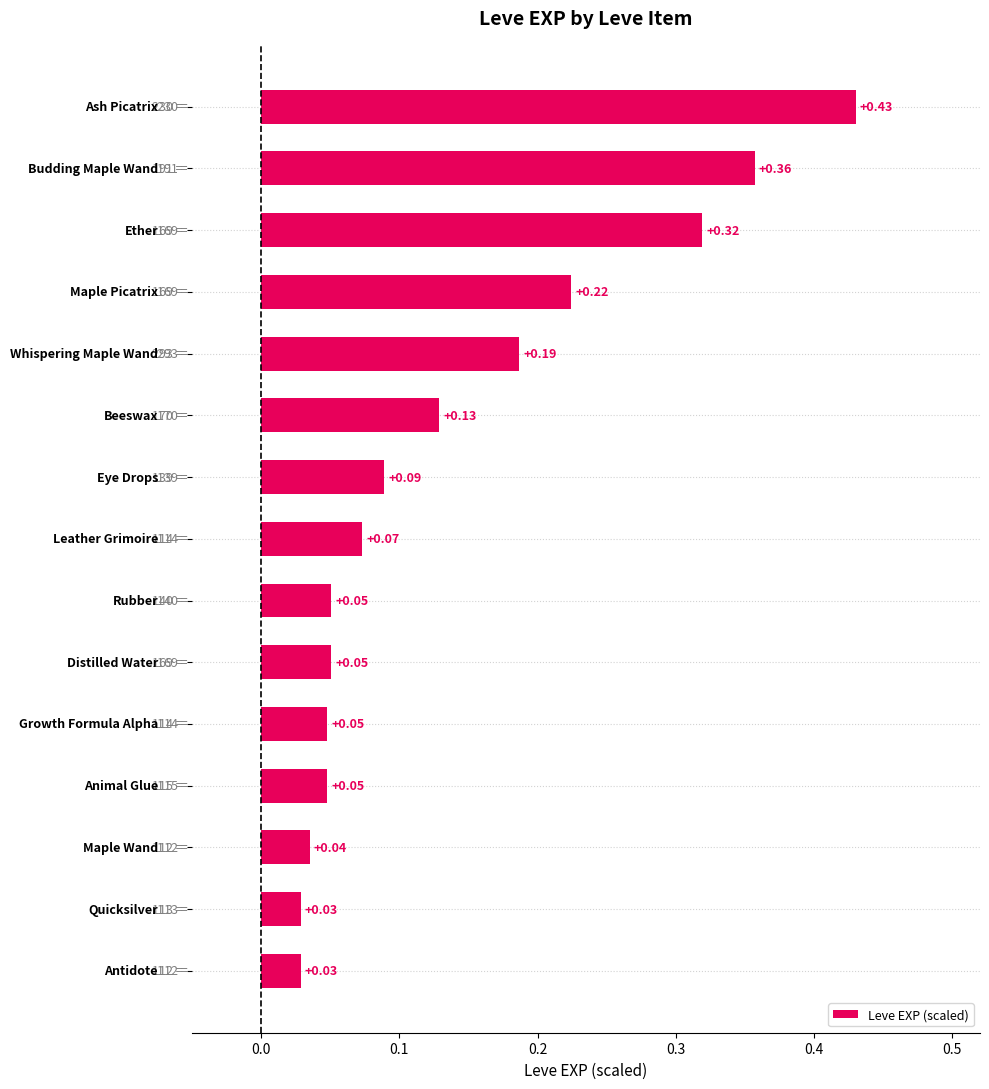

Are the bars grouped side by side (vs. stacked)?

No